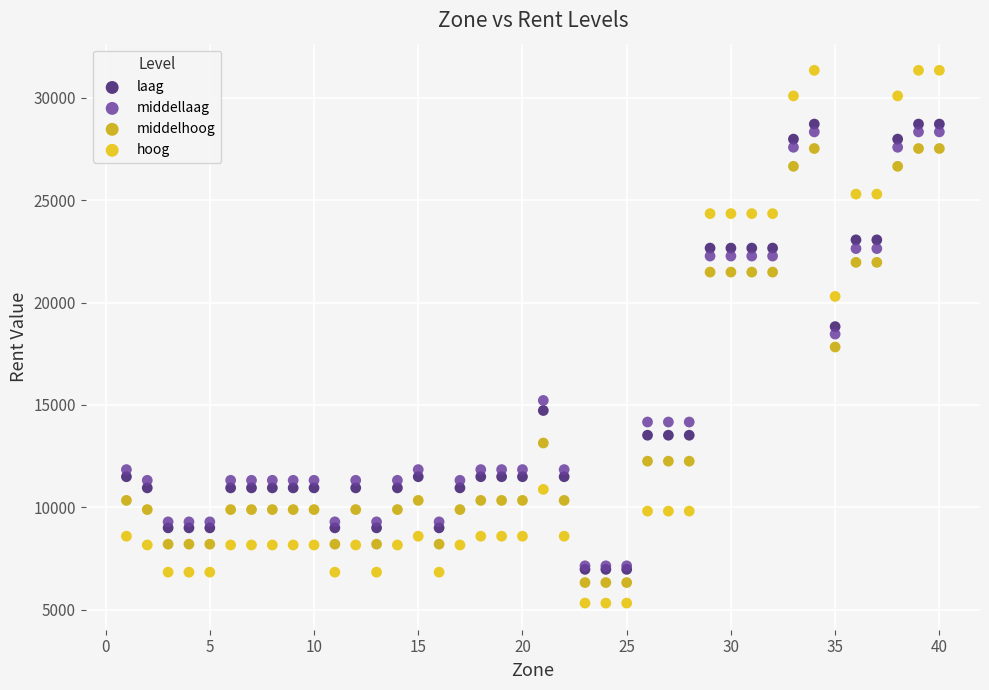

In the middelhoog series, what Y value is closest to 16927?

17832